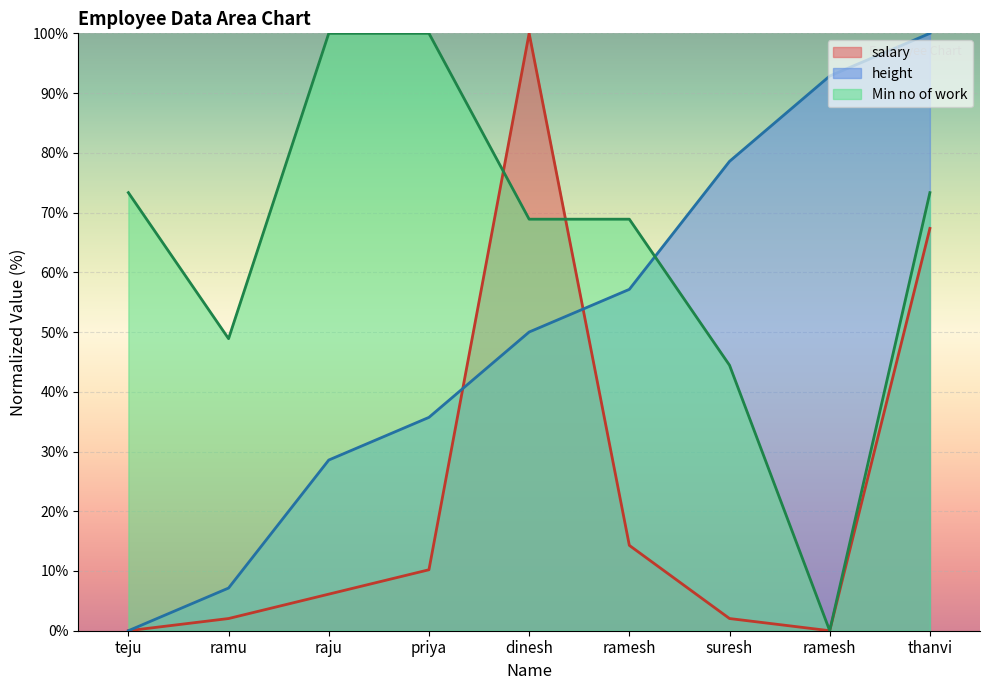

What is the difference between the height values at suresh and raju?

50.0